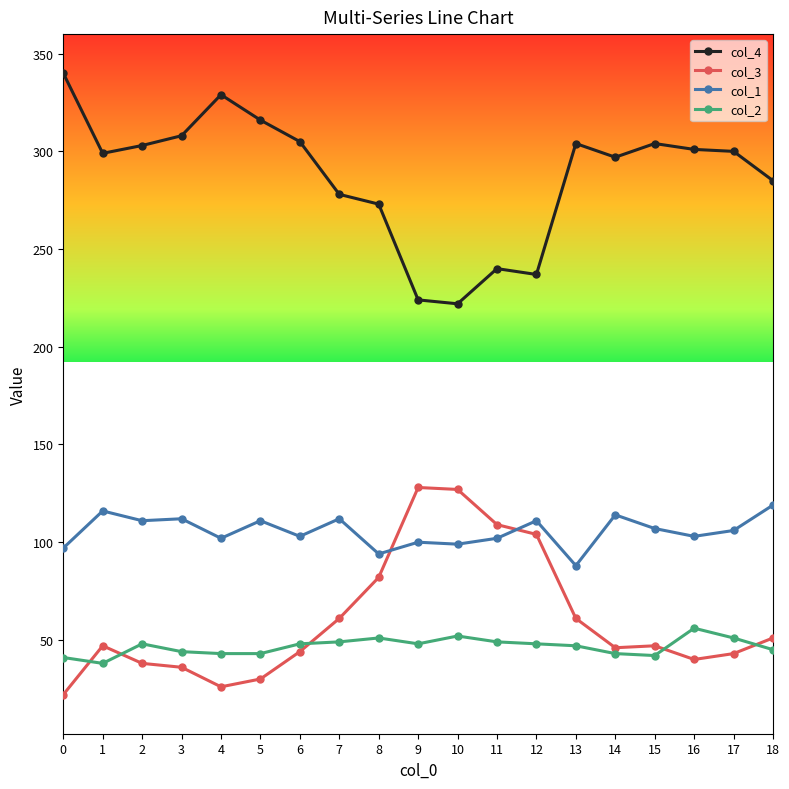

Is it true that col_3 equals 27 at 16?

False